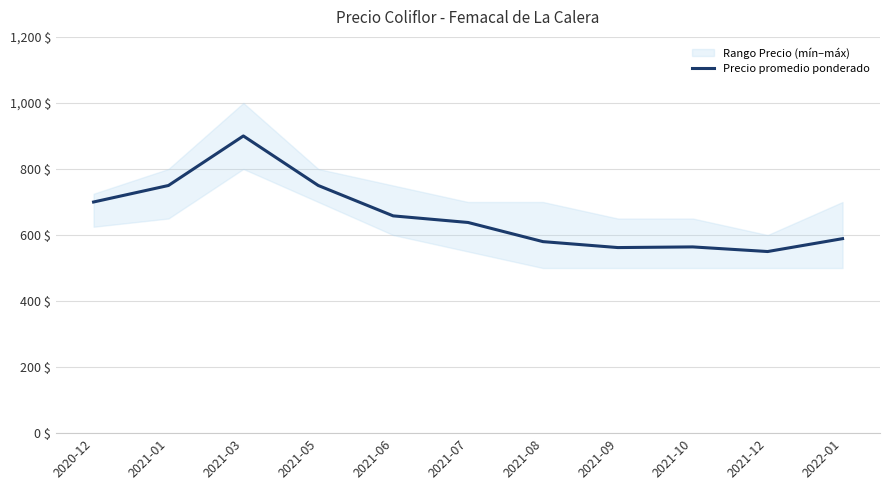

Which label corresponds to the smallest value in the chart?

2021-12